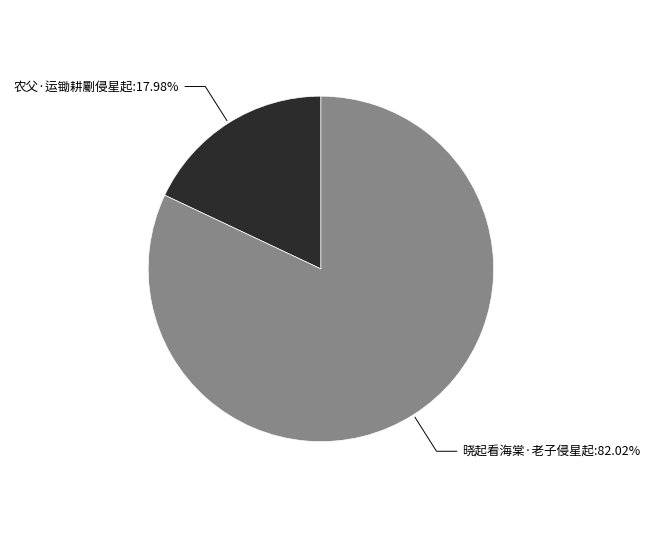

Is there a majority slice in this chart?

Yes